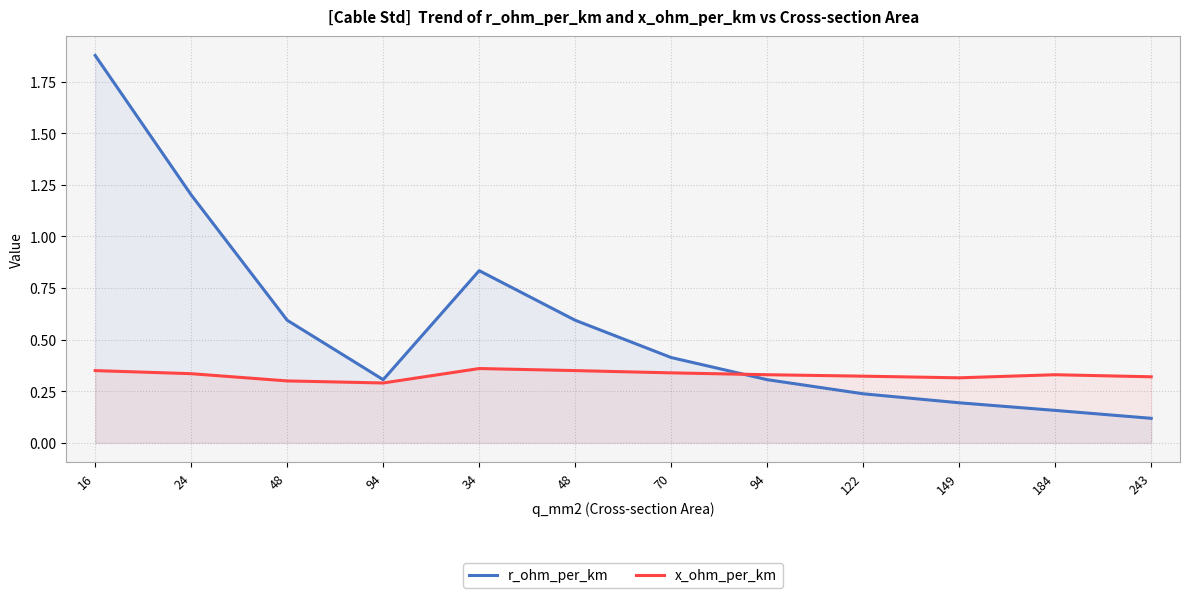

What is the sum of the r_ohm_per_km values at 16 and 70?

2.3